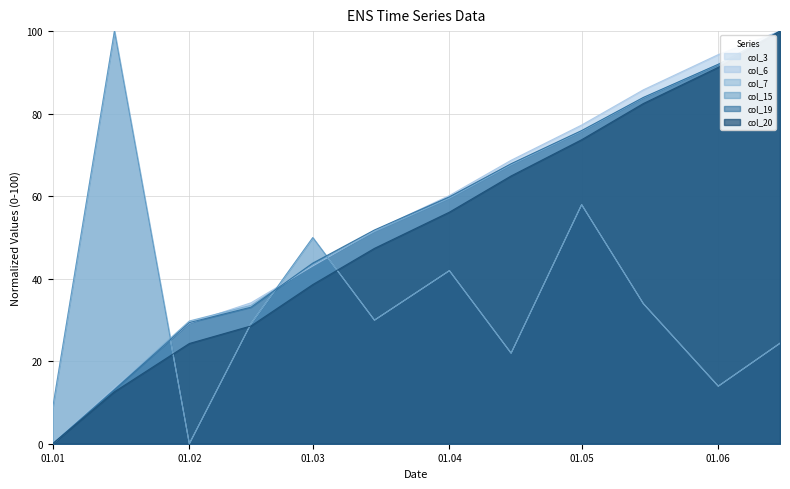

Count the number of data series in this chart.

6